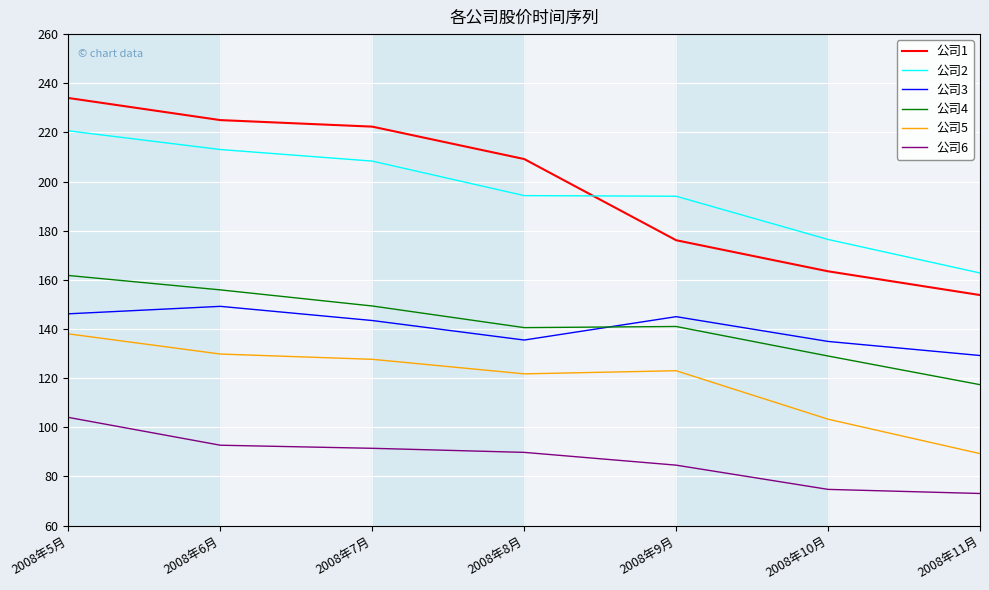

What position from the right is 2008年6月?

6